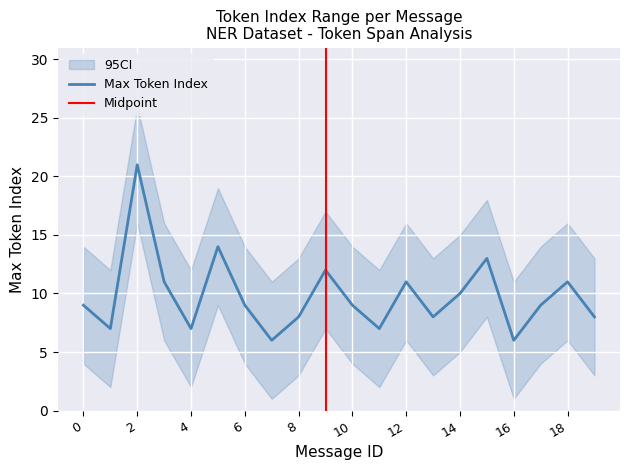

What is the value of the 8th point from the left?

6